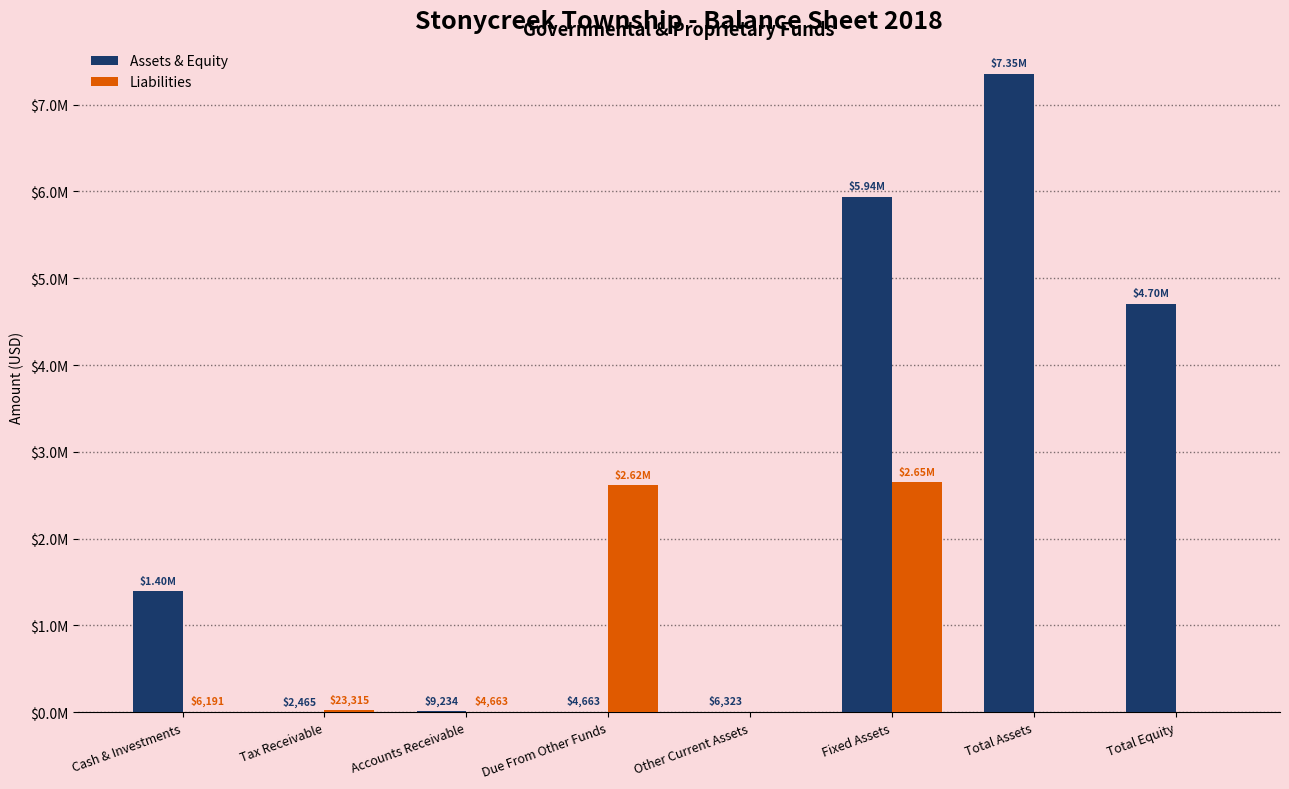

Is the value of Liabilities at Total Equity greater than the value of Assets & Equity at Total Assets?

No